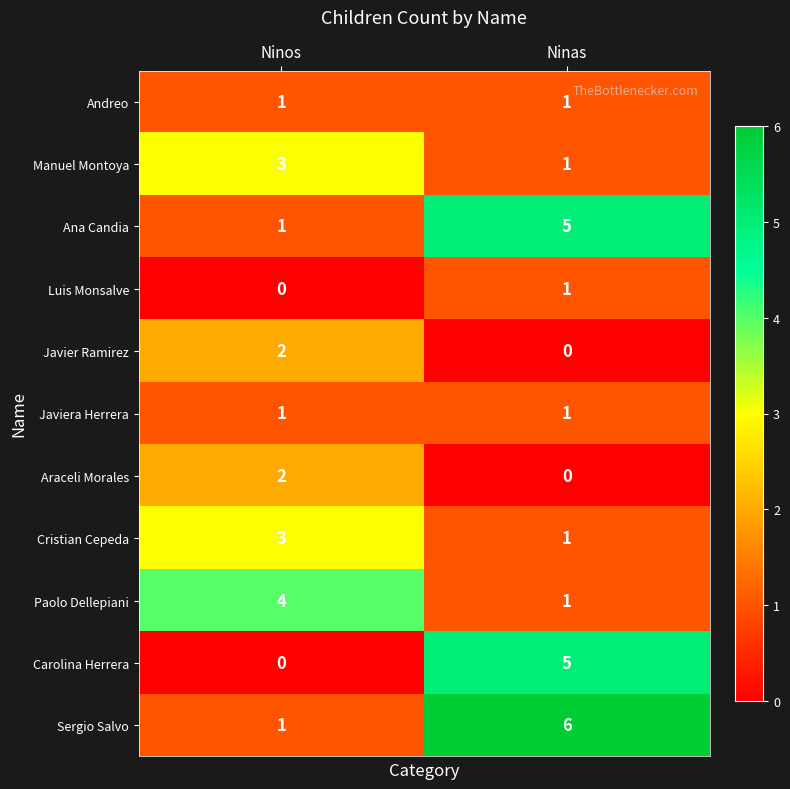

At which category is the sum across all series the highest?

Ninas